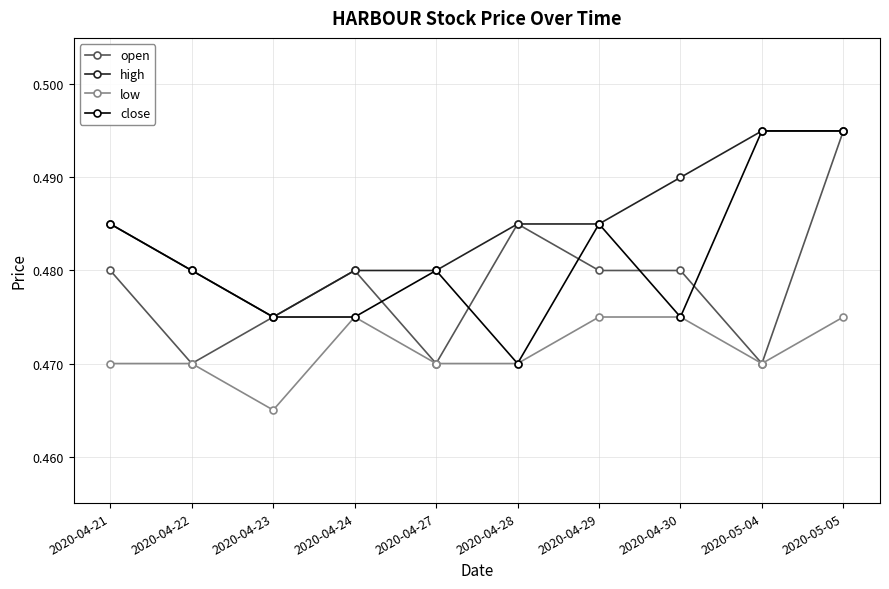

Count the close values in the range 0 to 1.

10